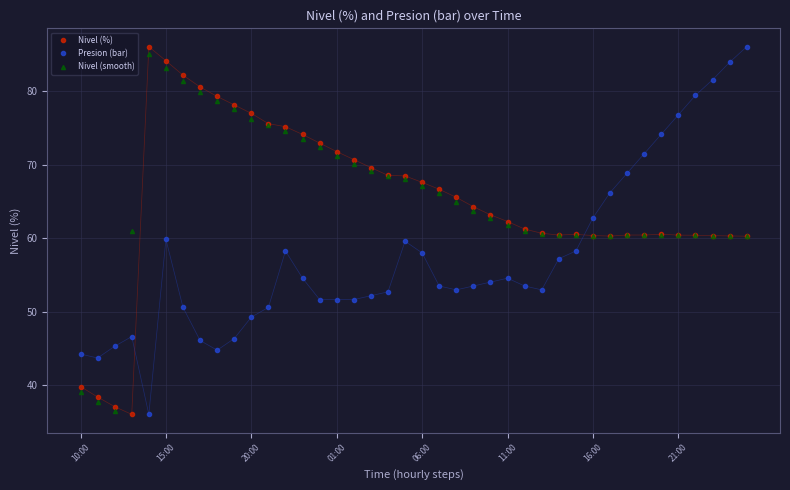

At how many categories does at least one series exceed 50?

37